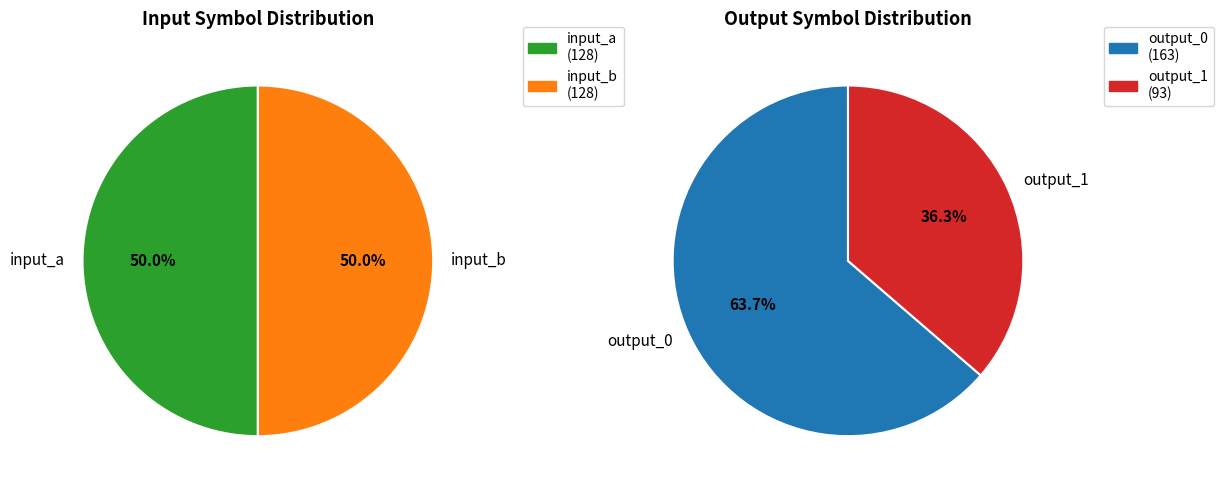

What percentage do input_b and output_0 together represent?

56.8%